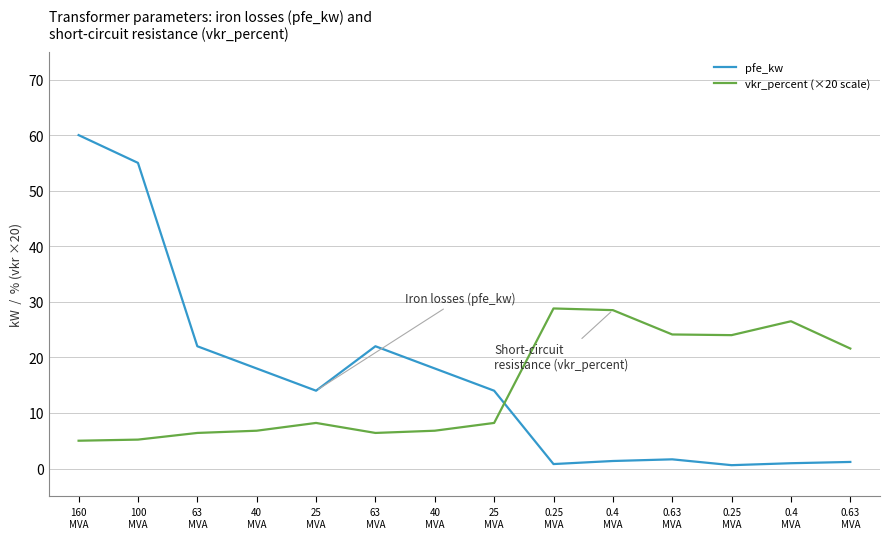

How many lines are shown in the chart?

2